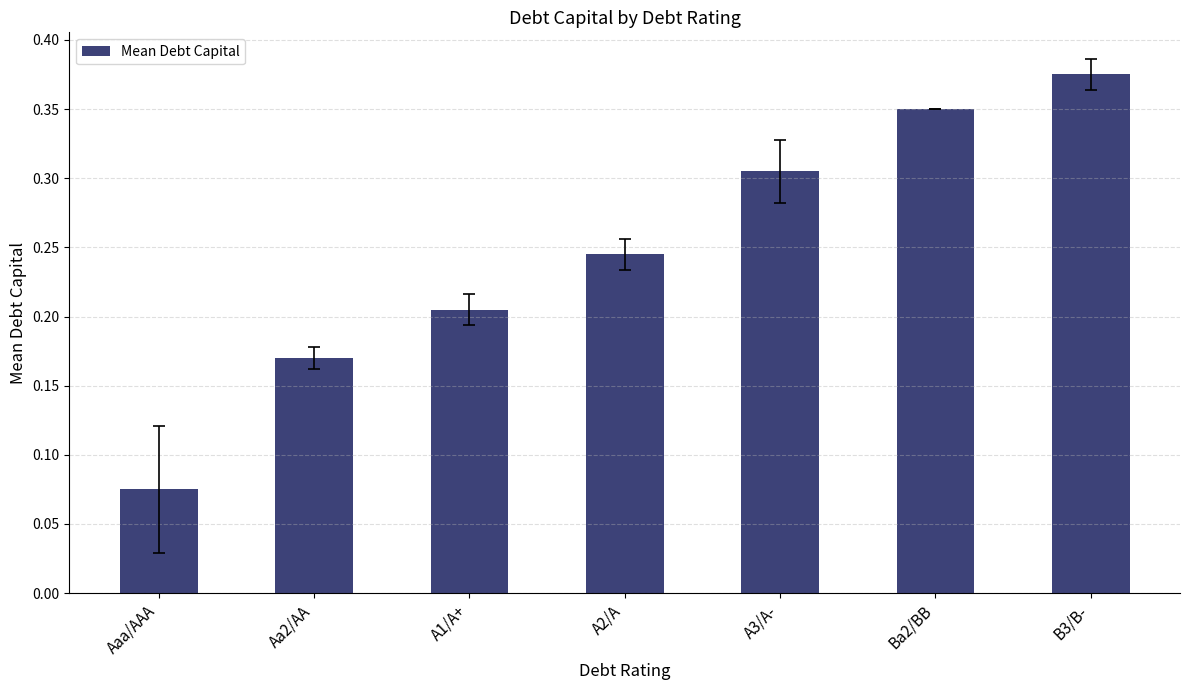

Is it true that the value at A1/A+ is 0.3?

False